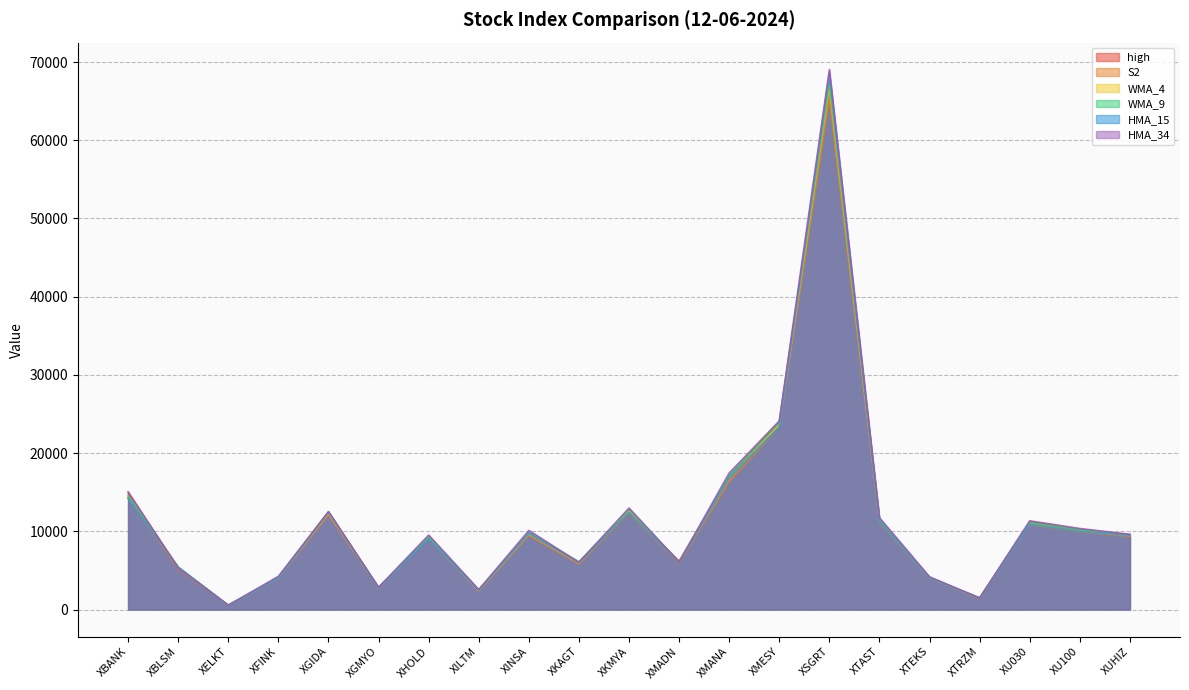

The WMA_9 series shows 6093.0 at XKAGT. True or false?

True